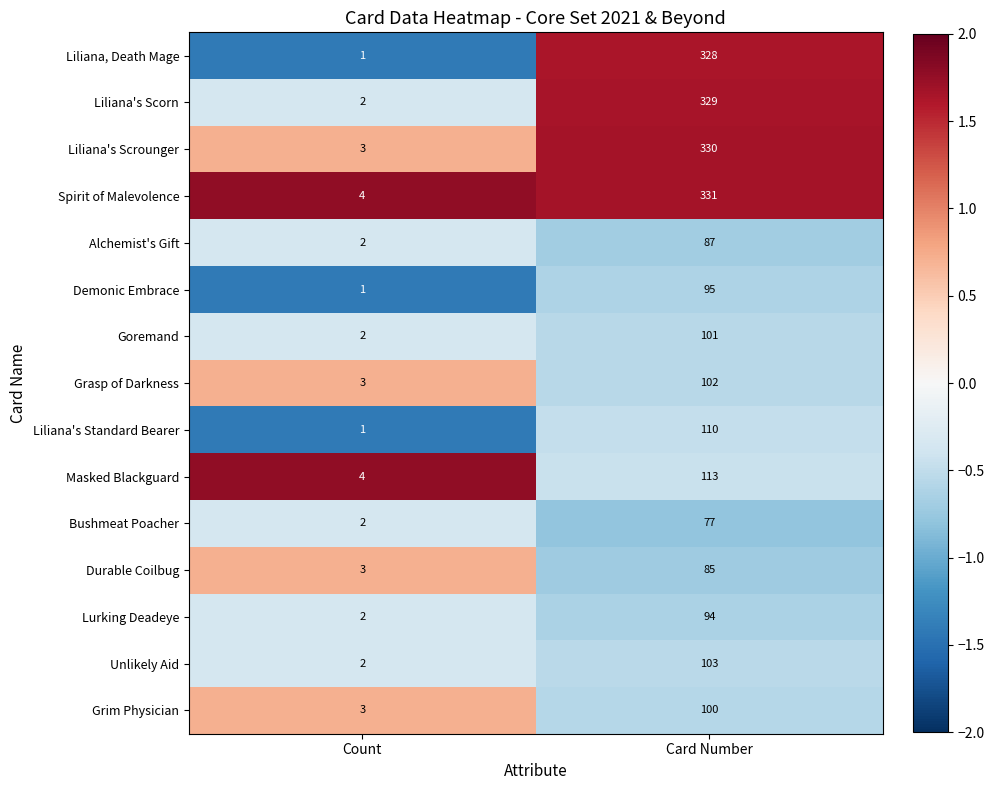

What is the difference between the highest and lowest values at Card Number?

254